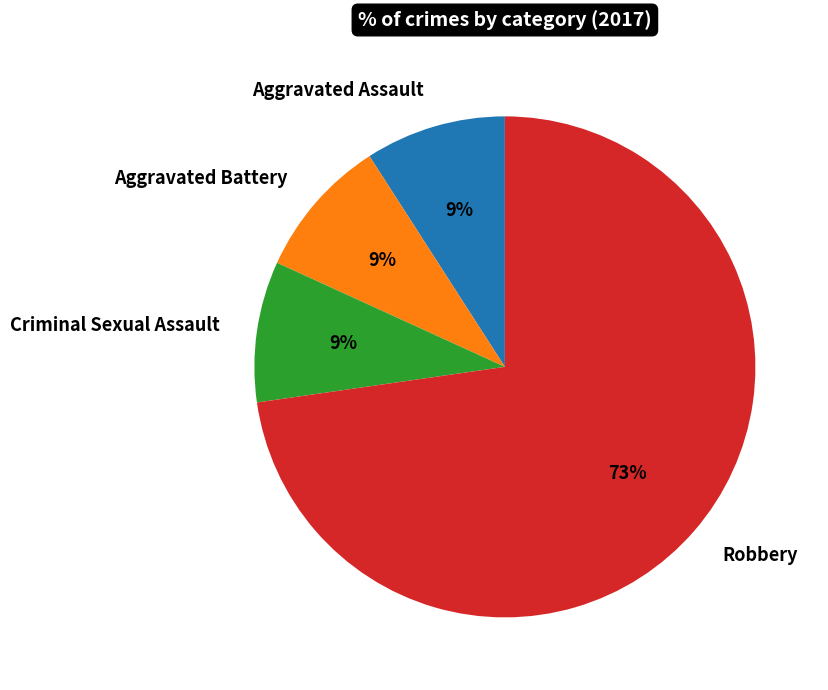

To the nearest percent, what is the combined percentage of Robbery and Aggravated Assault?

82%